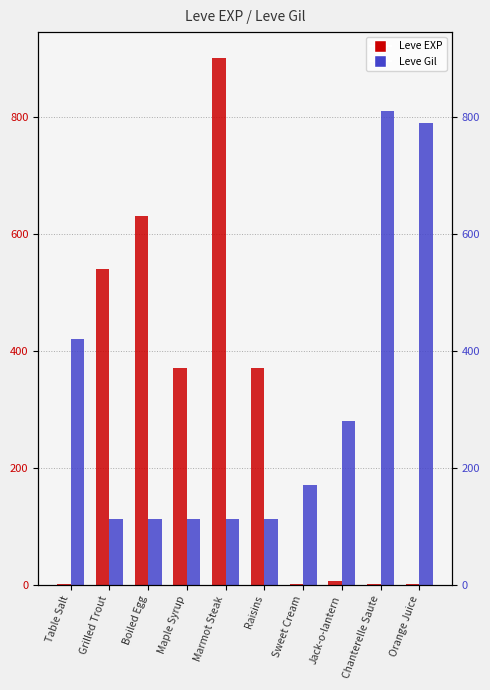

Reading right to left, list all the values displayed in this chart.

Leve EXP: Orange Juice=2	Chanterelle Saute=1	Jack-o-lantern=6	Sweet Cream=1	Raisins=370	Marmot Steak=900	Maple Syrup=370	Boiled Egg=630	Grilled Trout=540	Table Salt=1
Leve Gil: Orange Juice=790	Chanterelle Saute=810	Jack-o-lantern=280	Sweet Cream=170	Raisins=112	Marmot Steak=113	Maple Syrup=112	Boiled Egg=112	Grilled Trout=112	Table Salt=420